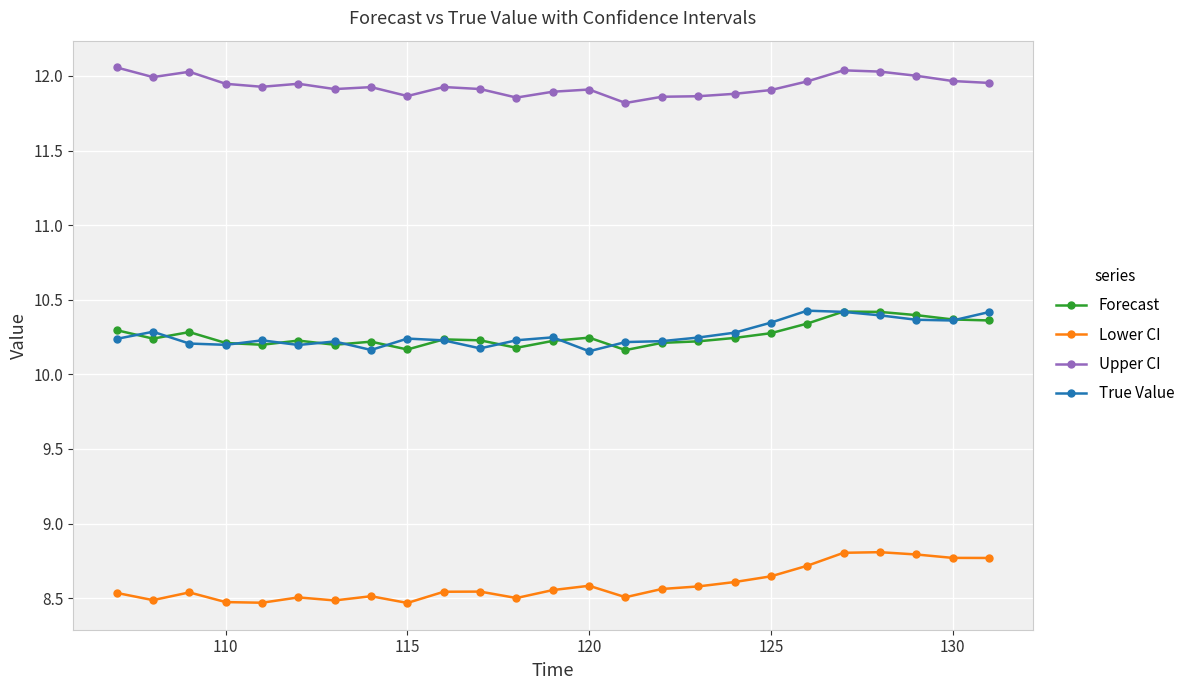

True or false: Upper CI has more than 1 points higher than both neighbors.

True